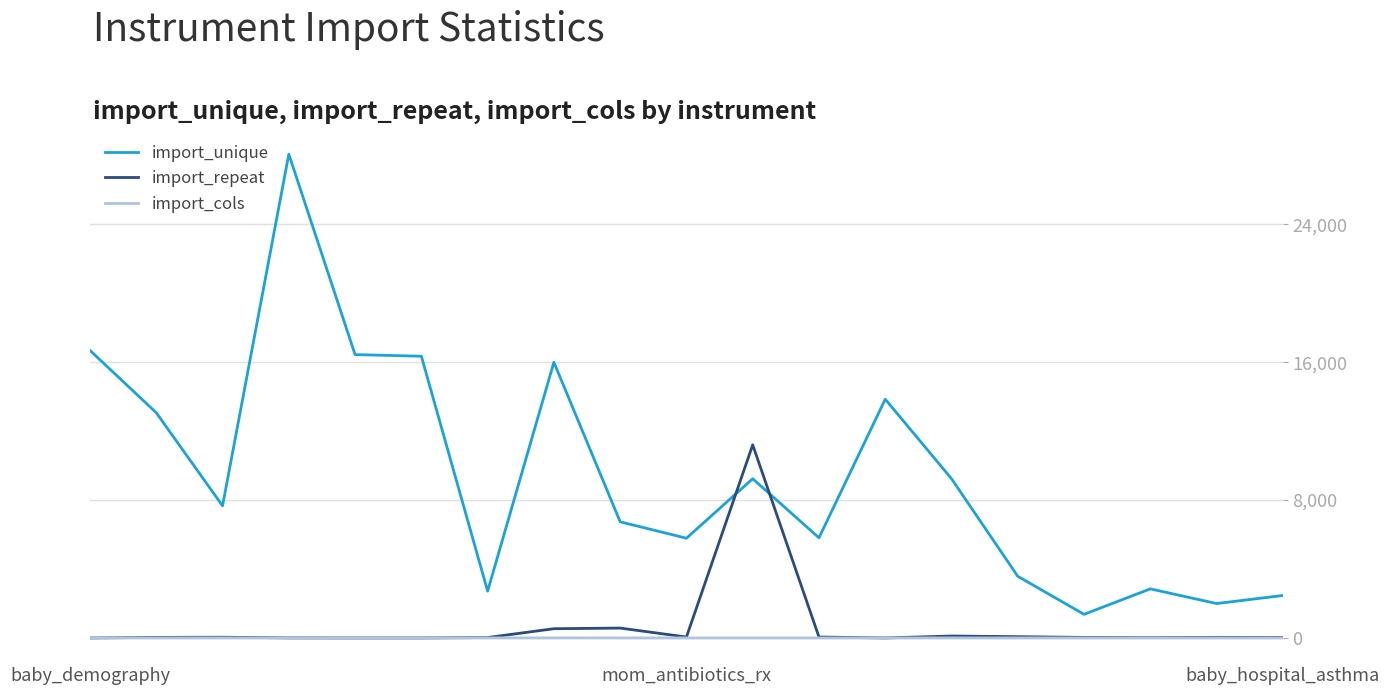

Count the import_cols values in the range 3 to 5.

16